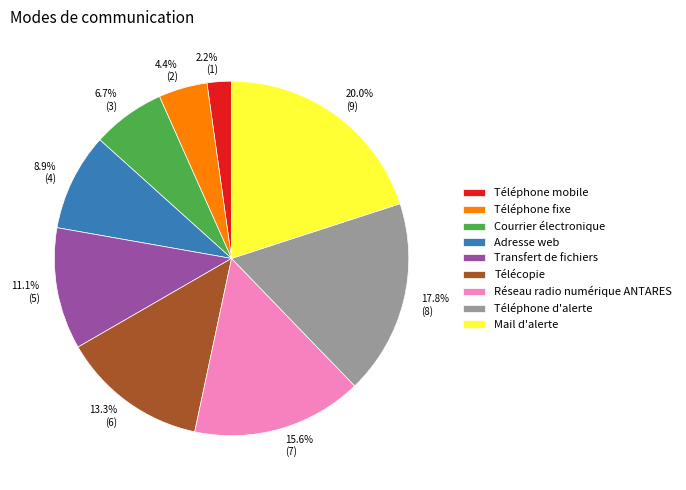

What portion of the pie excludes Téléphone d'alerte?

82.2%